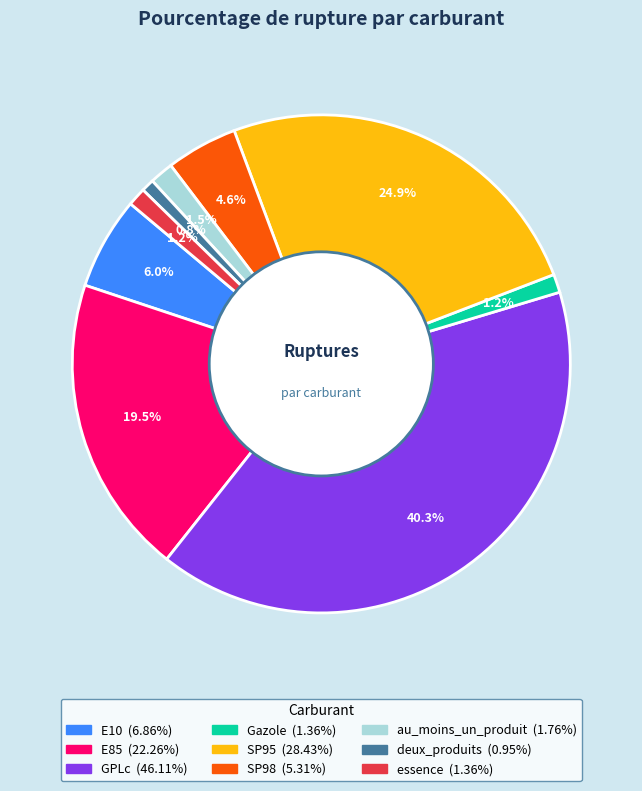

To the nearest percent, what percentage of the pie is Gazole?

1%